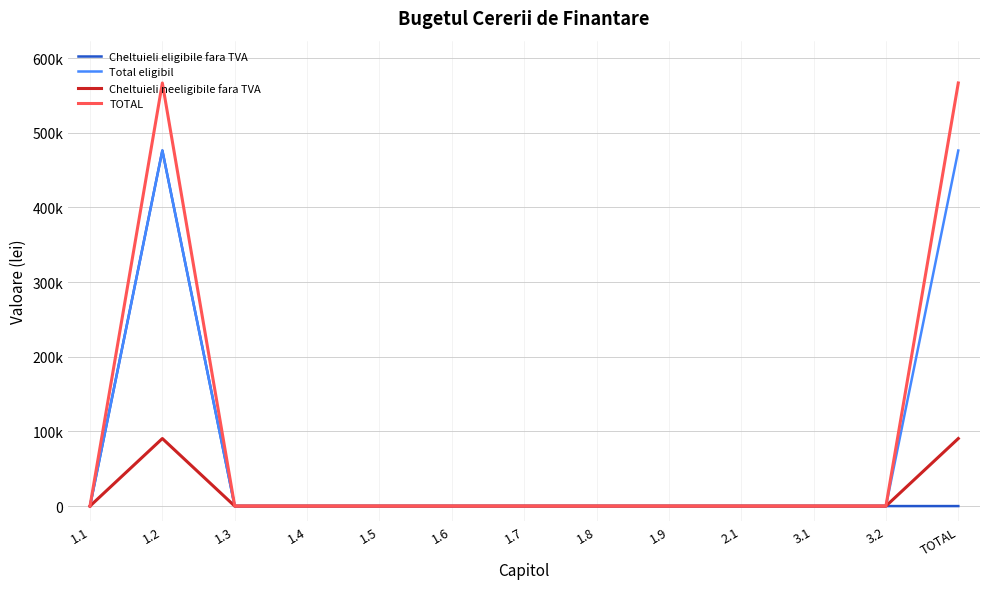

True or false: TOTAL and Total eligibil cross at least once.

False